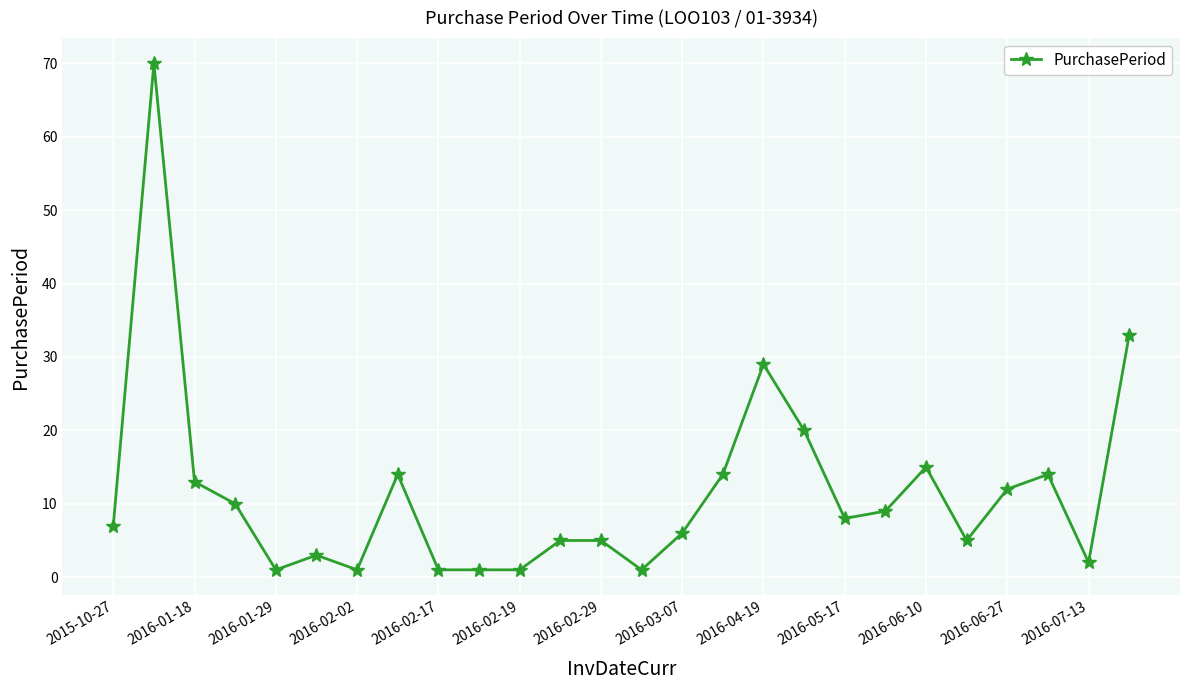

Reading left to right, extract all data points from this chart.

7	70	13	10	1	3	1	14	1	1	1	5	5	1	6	14	29	20	8	9	15	5	12	14	2	33